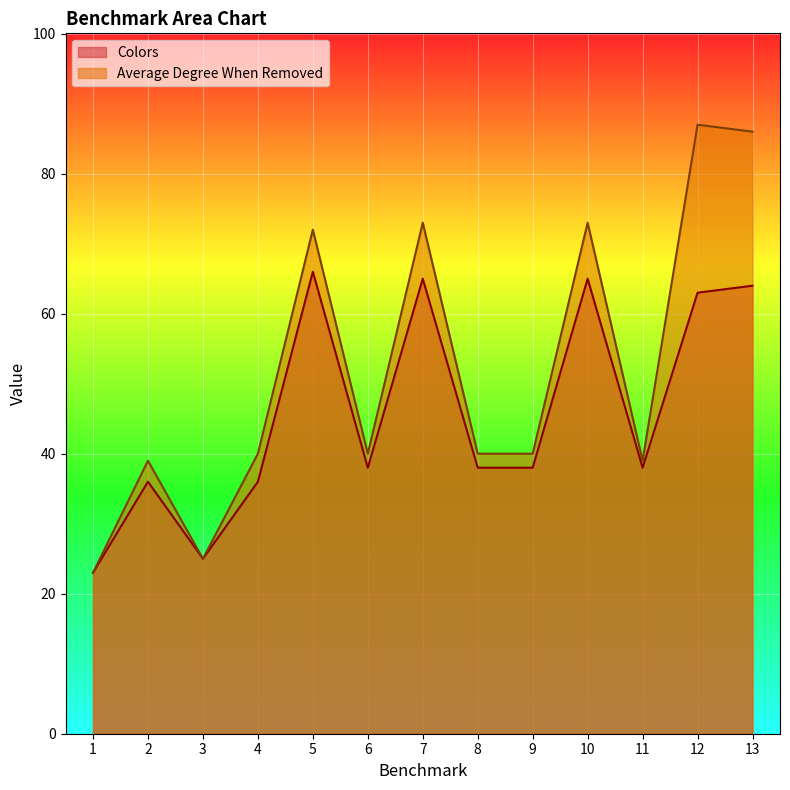

Rank the series at 12 from highest to lowest value.

Average Degree When Removed, Colors